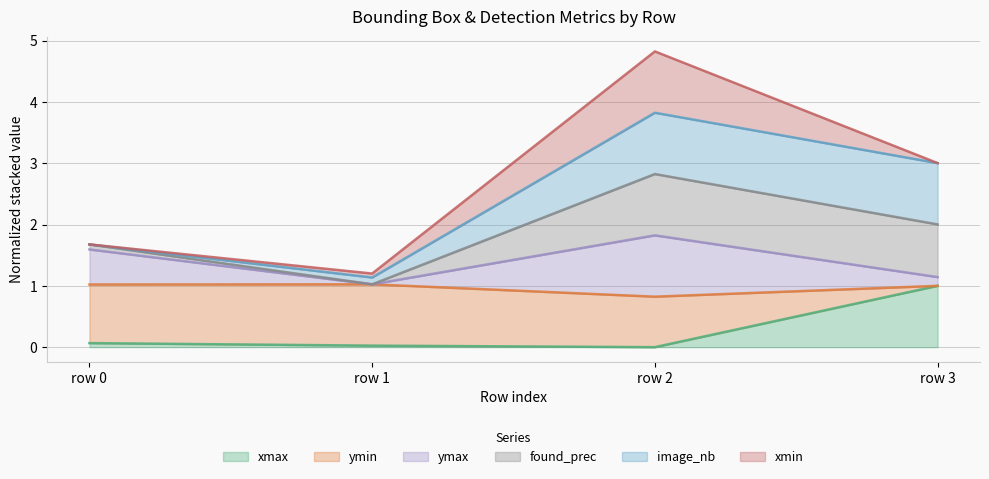

What is the total value across all series at row 3?

3.0